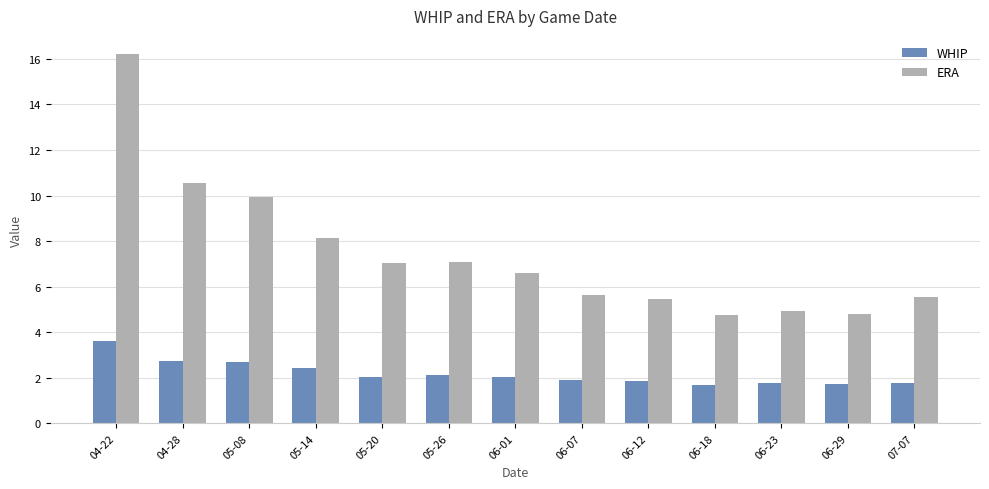

What is the sum of the ERA values at 06-12 and 06-29?

10.3